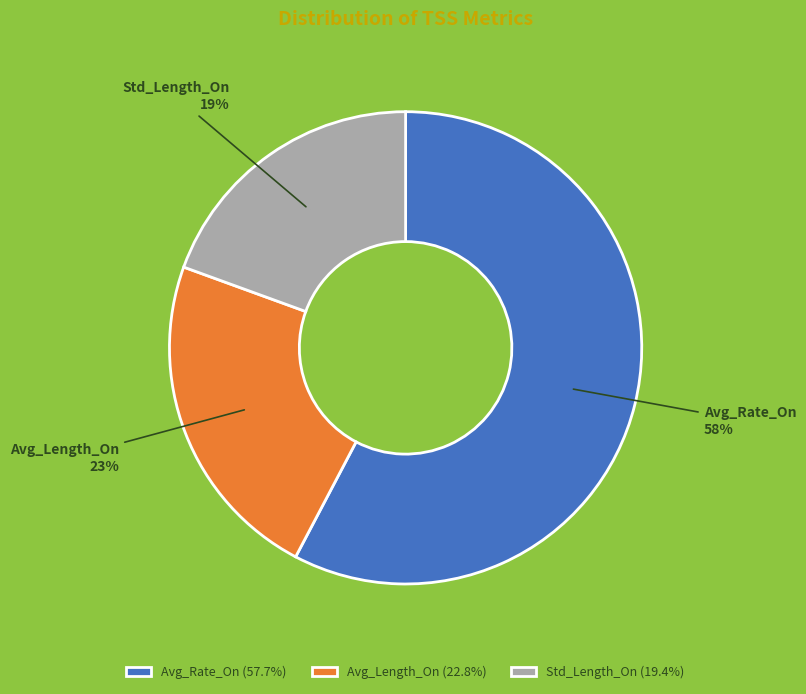

To the nearest percent, what is the difference between the Avg_Length_On and Avg_Rate_On slice percentages?

35%